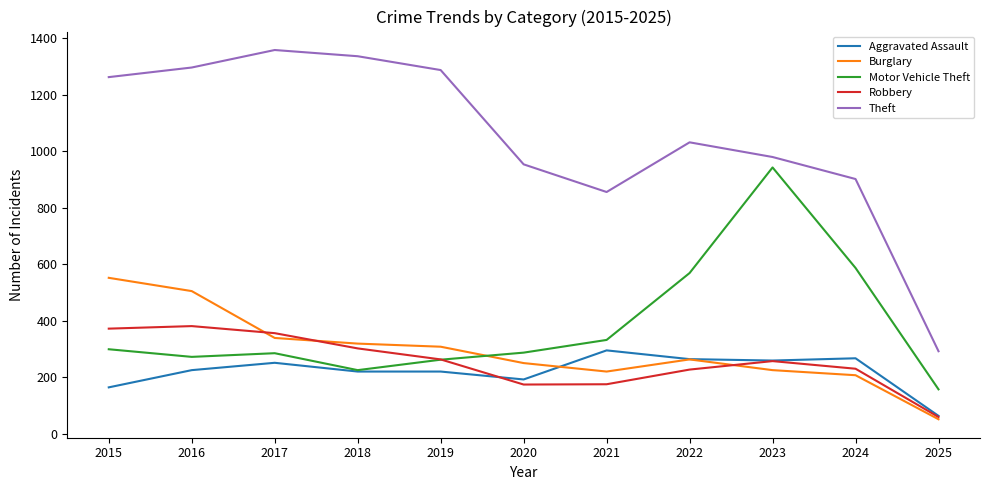

What is the average value of the Aggravated Assault series?

220